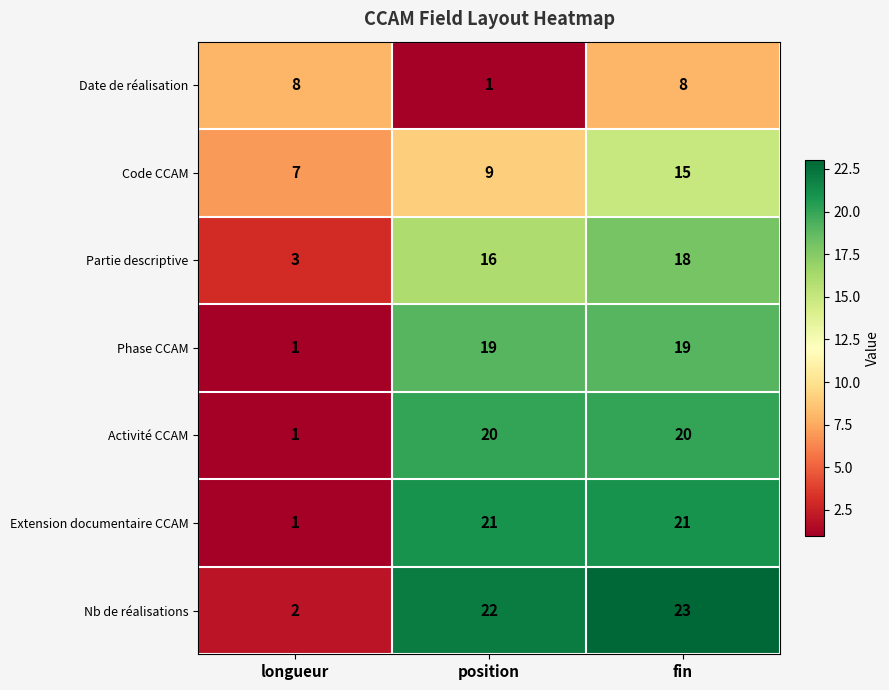

What is the sum of all Date de réalisation values?

17